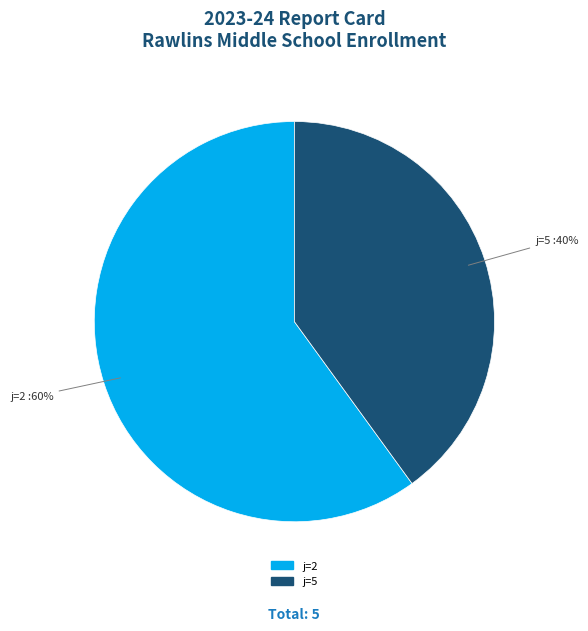

Is there a majority slice in this chart?

Yes